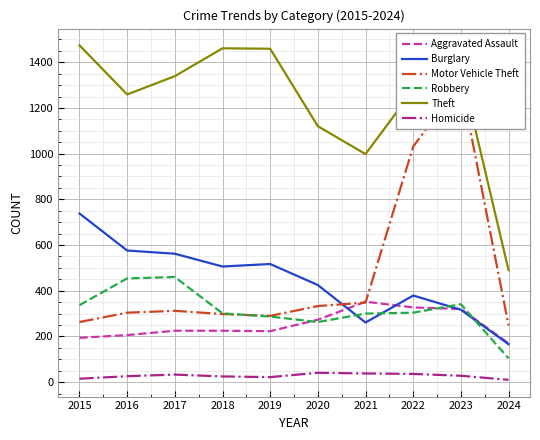

Which series ends up on top after the final intersection of Burglary and Aggravated Assault?

Aggravated Assault